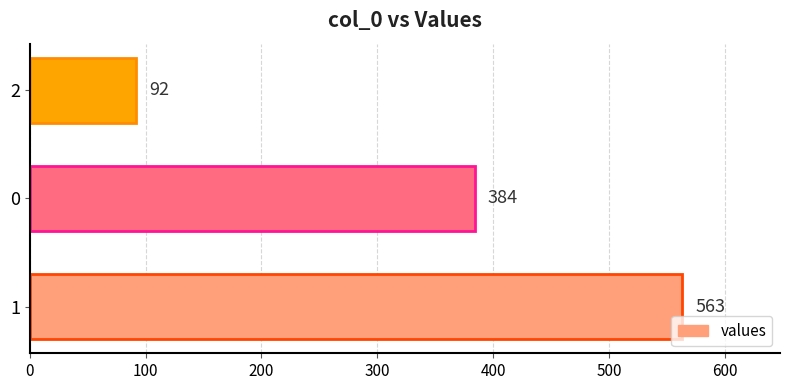

What is the change in value from 1 to 0?

-179